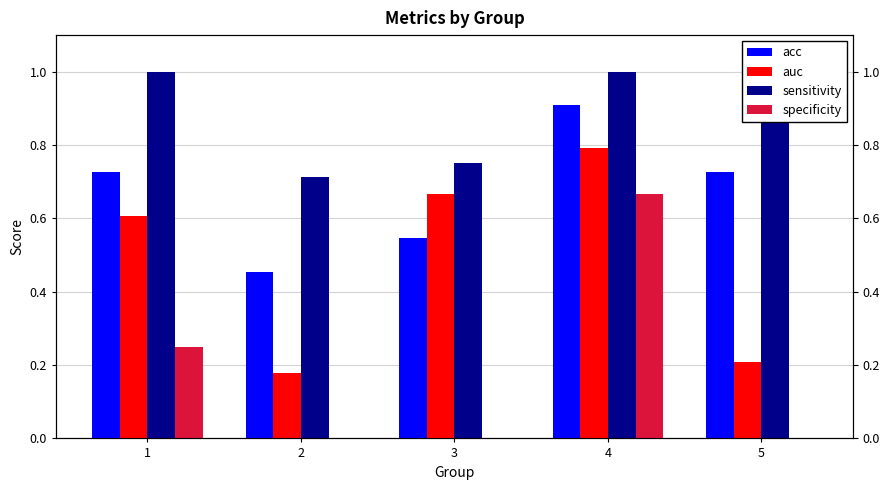

At how many categories does at least one series exceed 0?

5